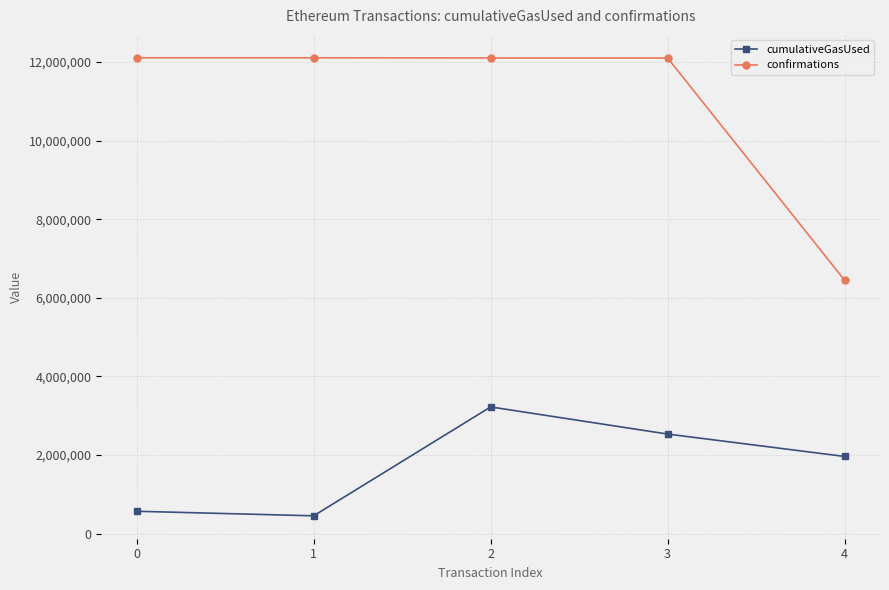

Which category has the lowest value in the confirmations series?

4